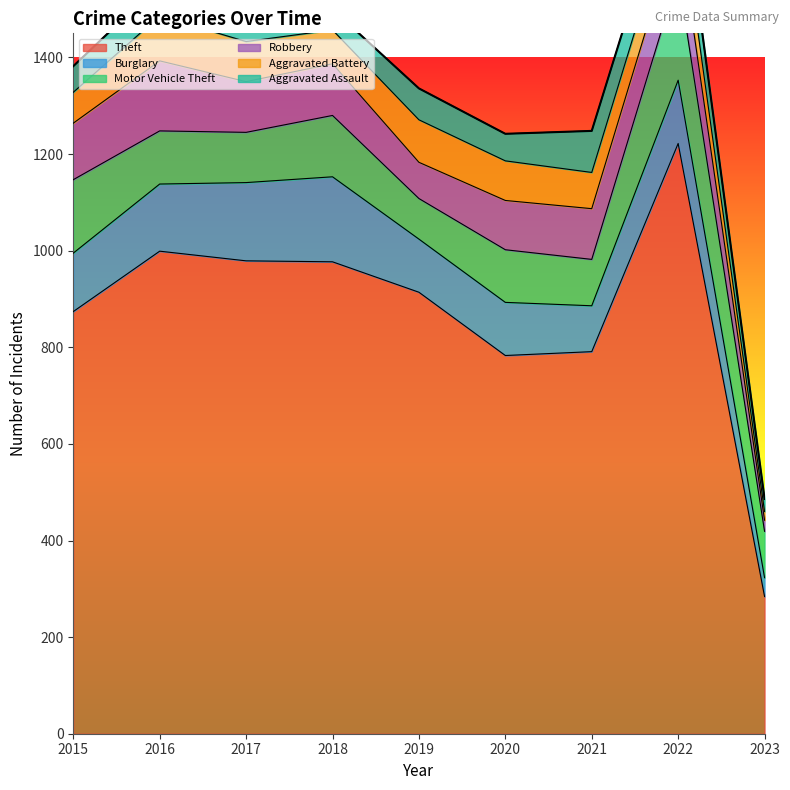

How many times do Aggravated Battery and Robbery cross each other?

2